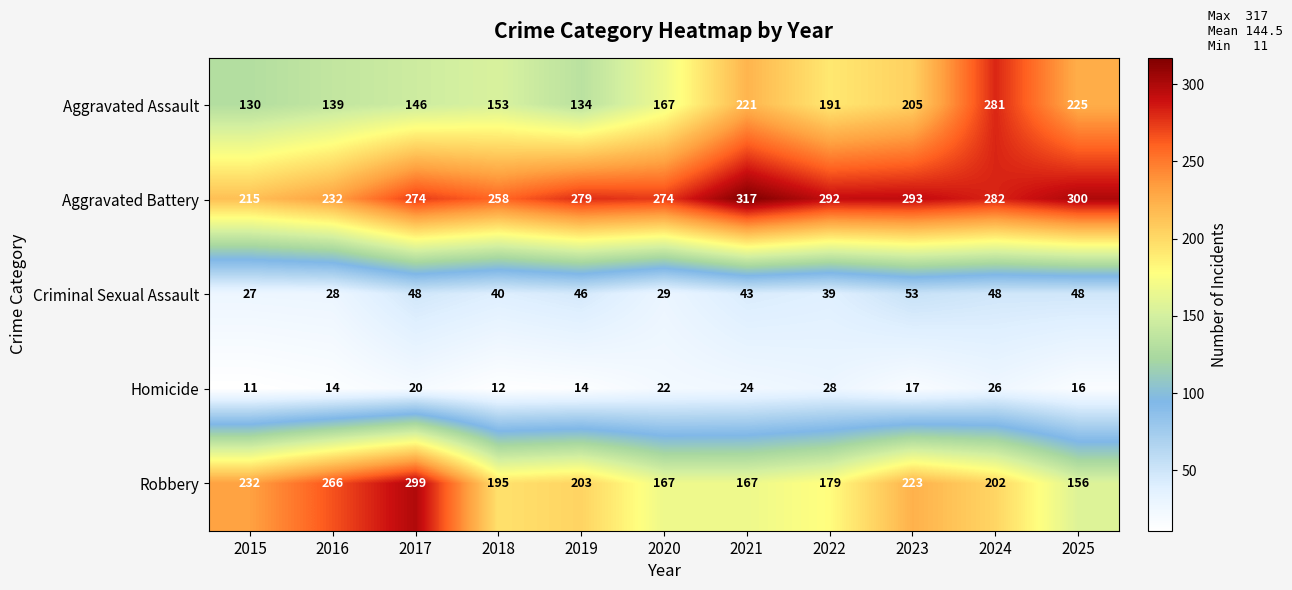

At which label is Homicide closest to 19?

2017